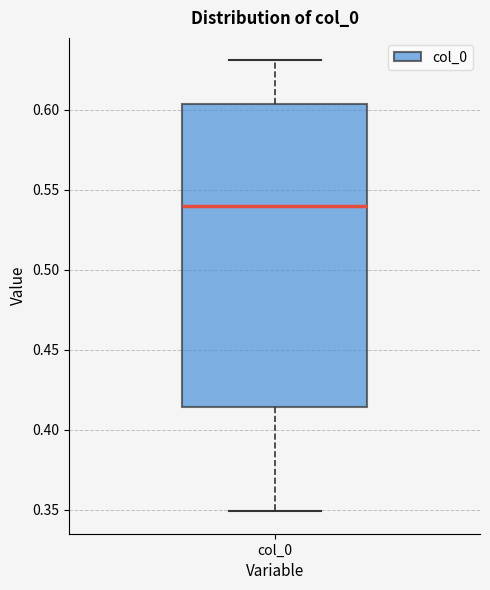

Read this box plot against the y-axis: the position of the median line, the range covered by the box, and the ends of both whiskers. The values are not printed on the chart, so give them approximately, as read against the axis.

median 0.540, box 0.415 to 0.605, whiskers 0.350 to 0.630